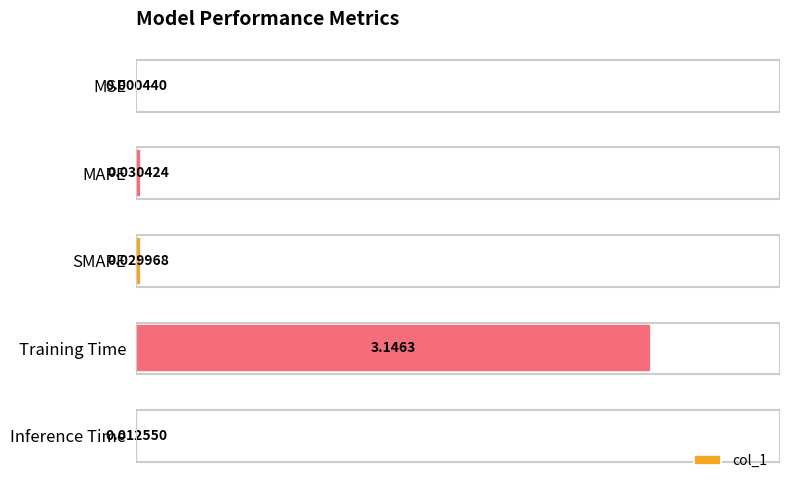

Which has a higher value, Inference Time or MAPE?

MAPE